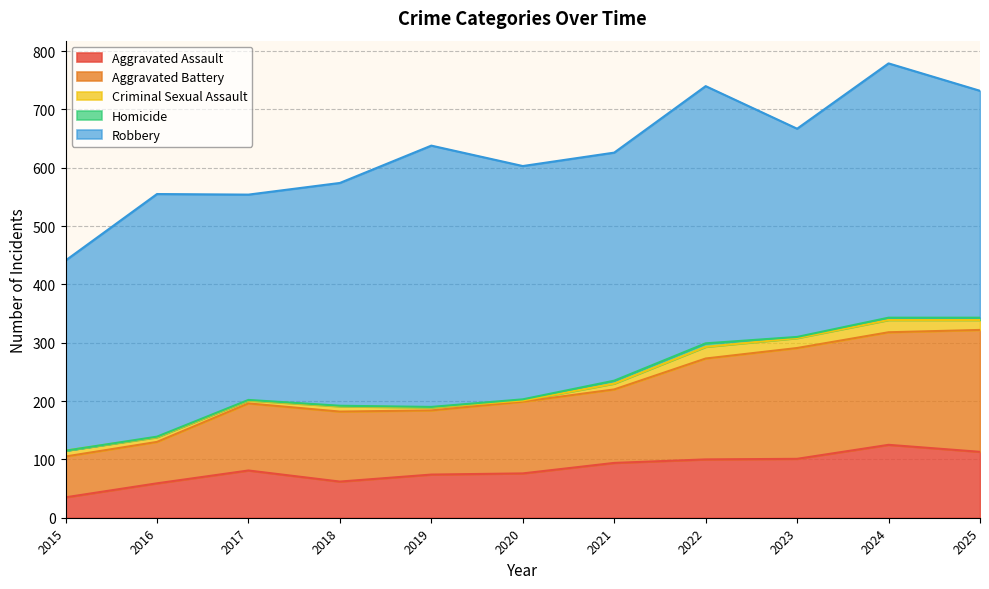

Between 2021 and 2023, which series saw the biggest shift?

Aggravated Battery